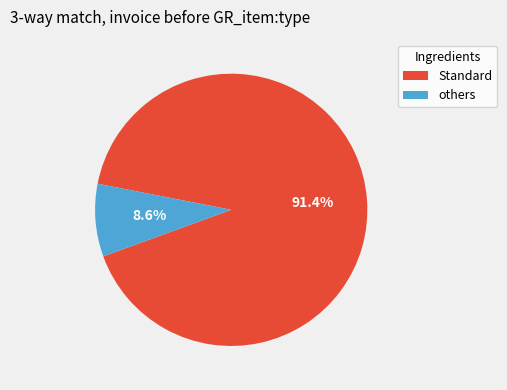

Rank the categories by value from highest to lowest.

Standard, others